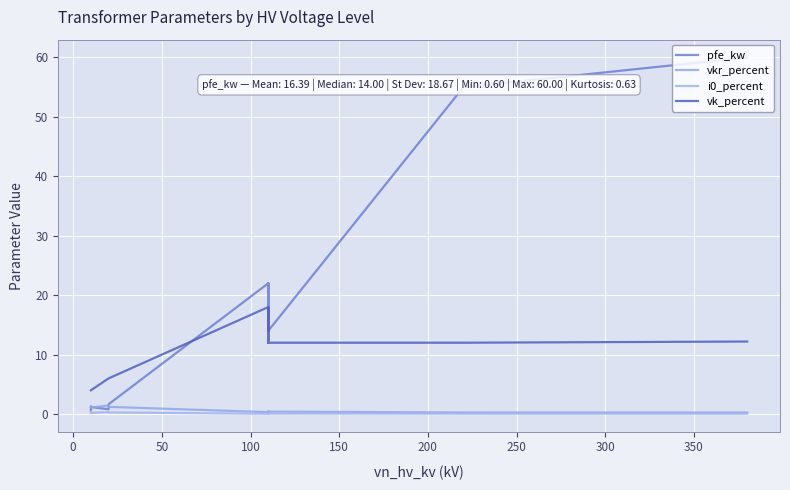

At how many categories does at least one series exceed 32?

2